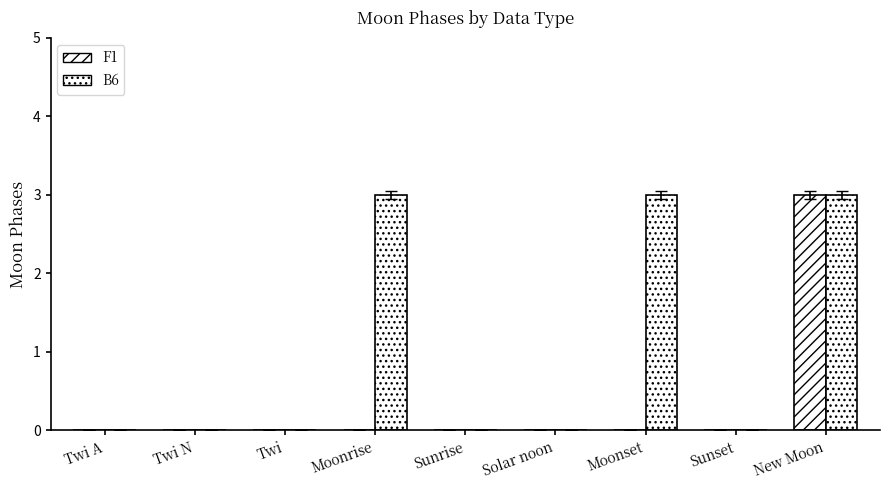

The value of F1 at Twi A is 2. True or false?

False